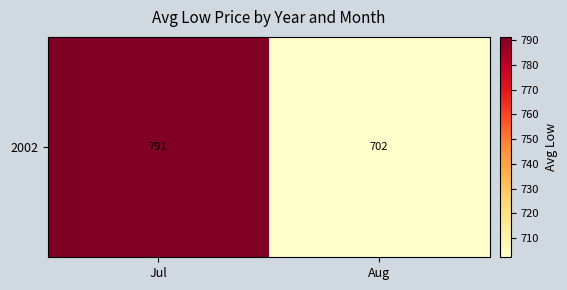

At which category does the chart reach its minimum across all series?

Aug